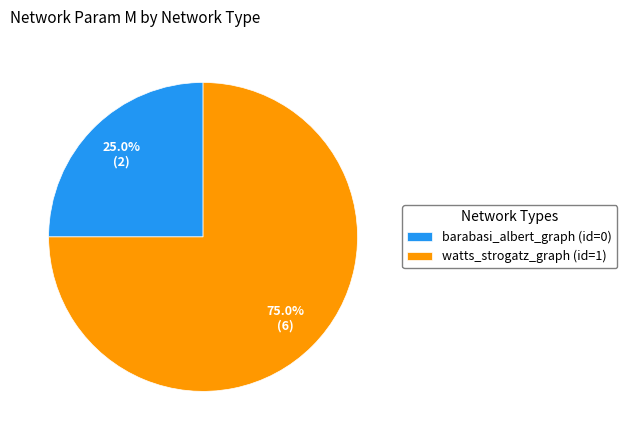

Rank the categories by value from lowest to highest.

barabasi_albert_graph (id=0), watts_strogatz_graph (id=1)